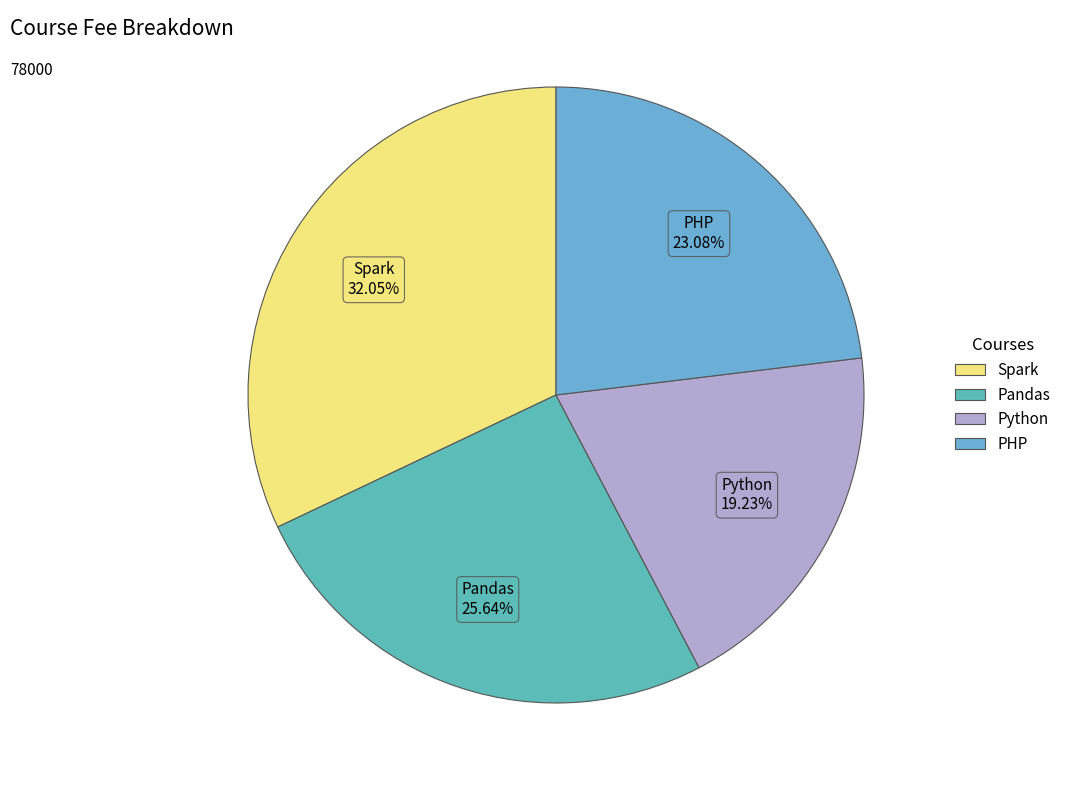

Rank the categories by value from highest to lowest.

Spark, Pandas, PHP, Python